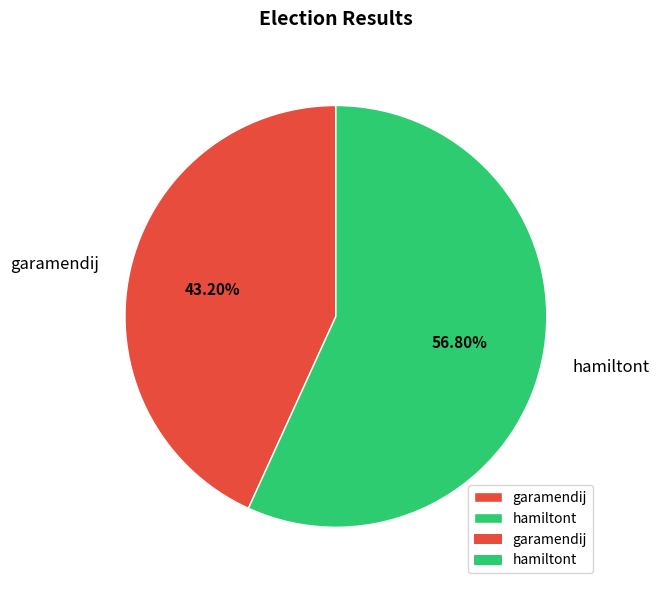

Rank the categories by value from lowest to highest.

garamendij, hamiltont